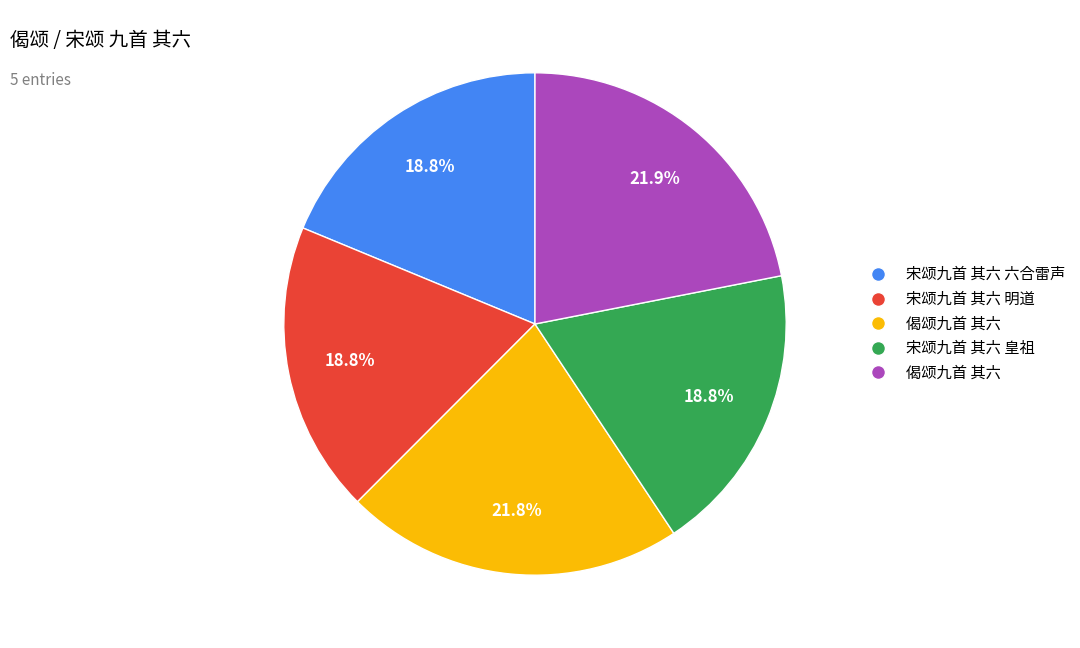

Is there any slice that represents more than half of the pie?

No